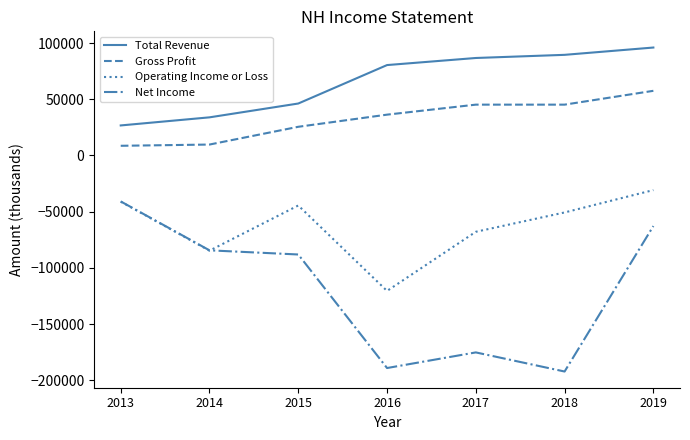

At which label is Operating Income or Loss closest to -75650?

2017